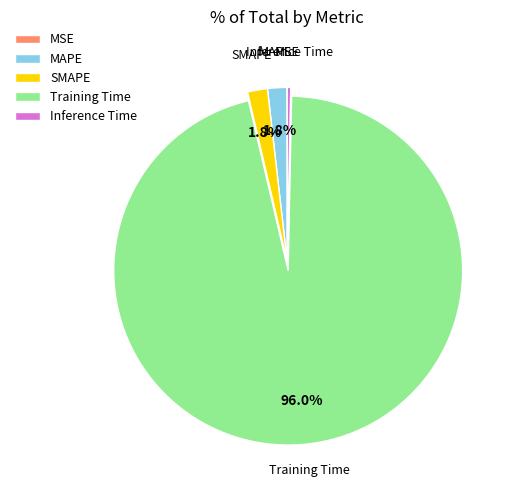

To the nearest percent, what is the difference between the largest and smallest slice percentages?

96%